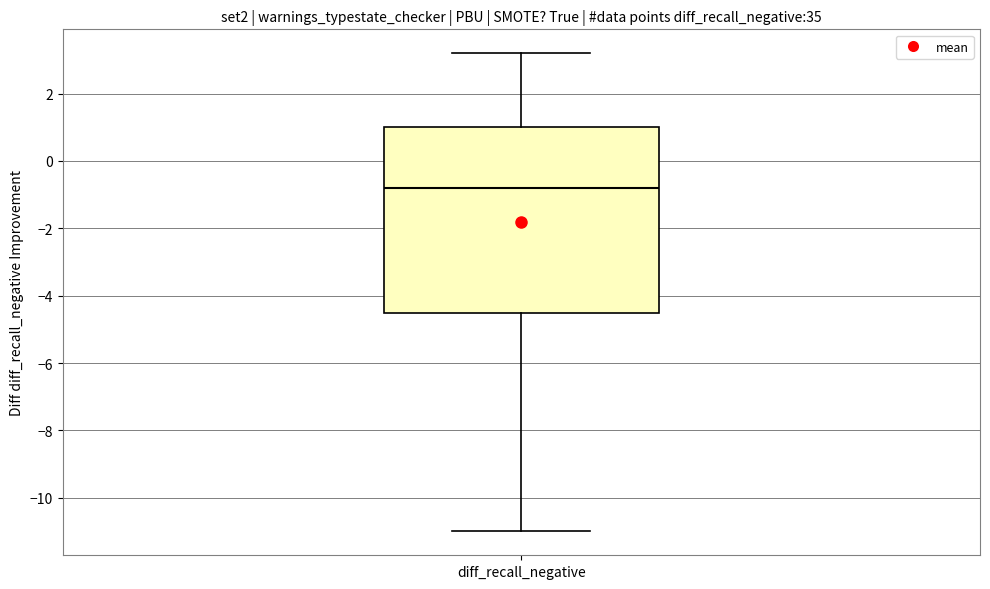

Where is the upper edge of the box for diff_recall_negative on the y-axis? The values are not printed on the chart, so give them approximately, as read against the axis.

1.0